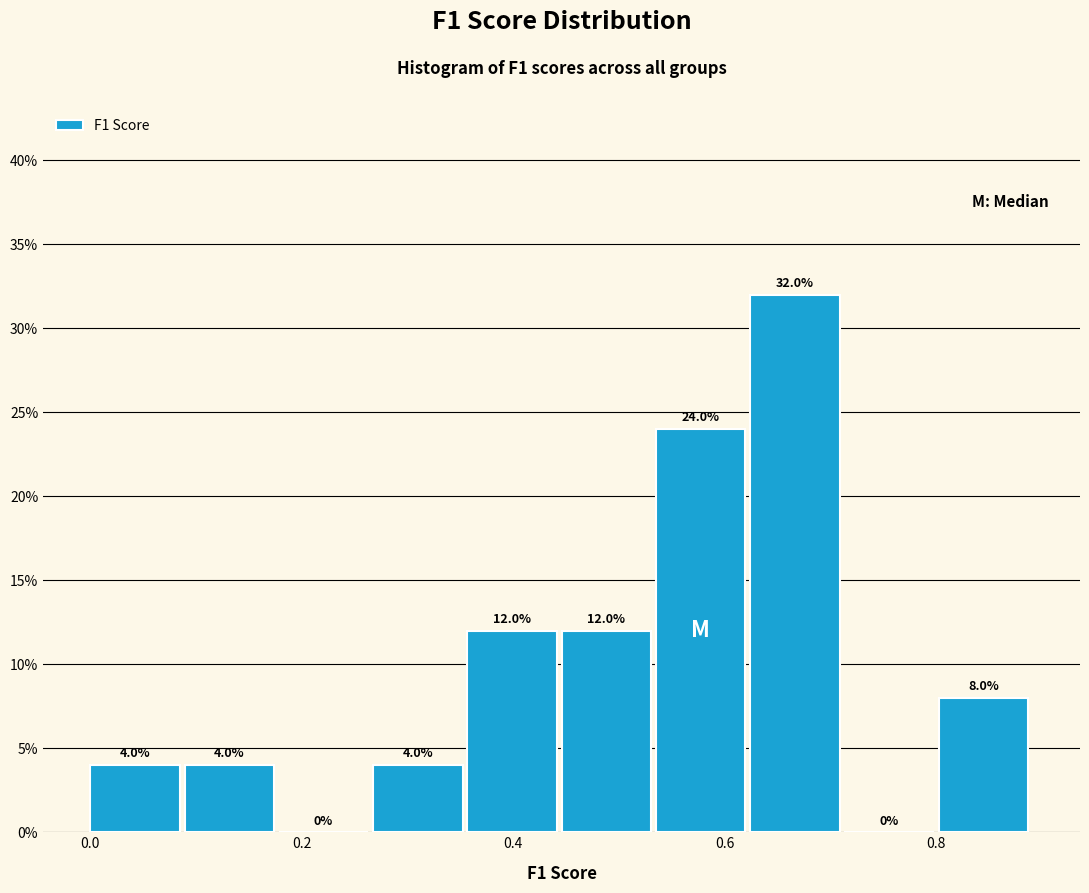

Reading left to right, list every bar in this chart as the range it spans on the x-axis followed by its height. The bar edges are not printed on the chart, so give them approximately, as read against the axis.

0.00 to 0.08: 4.0
0.08 to 0.18: 4.0
0.18 to 0.26: 0.0
0.26 to 0.36: 4.0
0.36 to 0.44: 12.0
0.44 to 0.54: 12.0
0.54 to 0.62: 24.0
0.62 to 0.72: 32.0
0.72 to 0.80: 0.0
0.80 to 0.90: 8.0